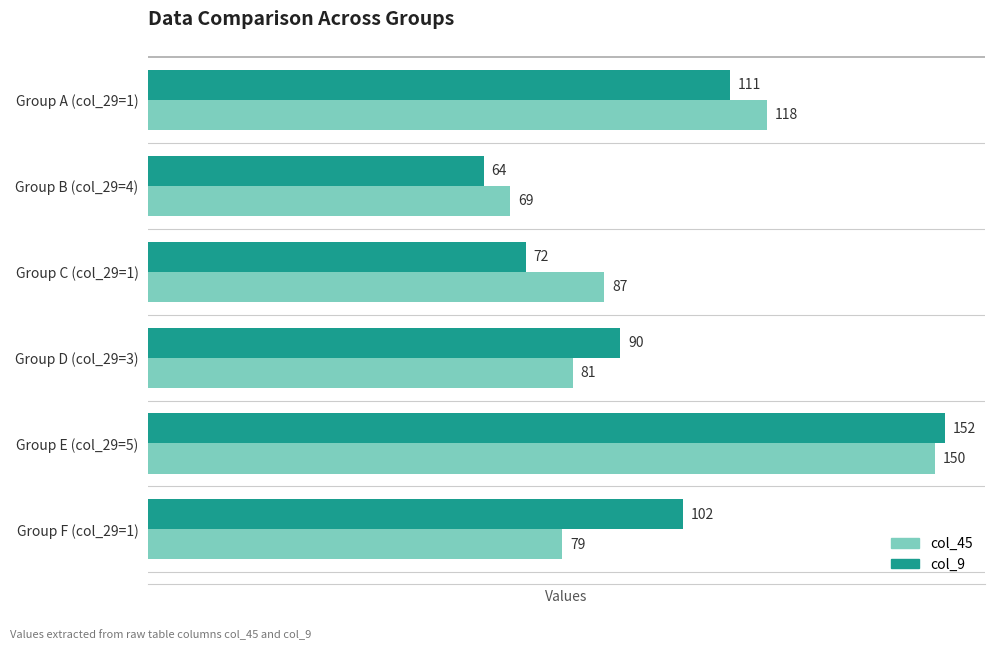

What is the maximum value shown in the chart?

152